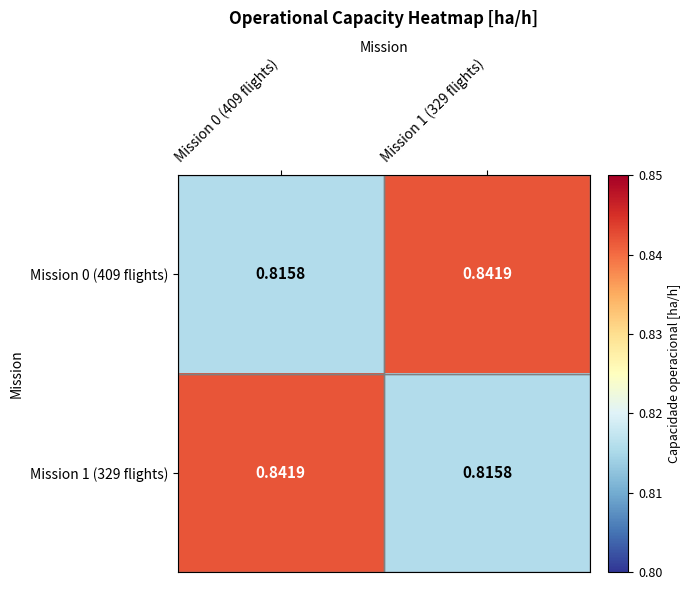

Between Mission 1 (329 flights) and Mission 0 (409 flights), which is larger?

Mission 1 (329 flights)